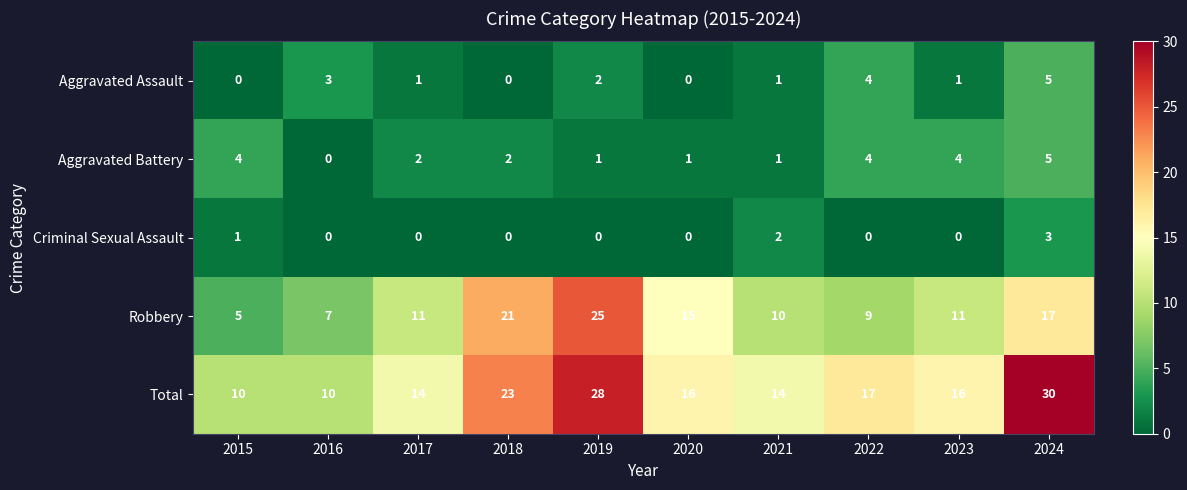

At which category is the sum across all series the highest?

2024